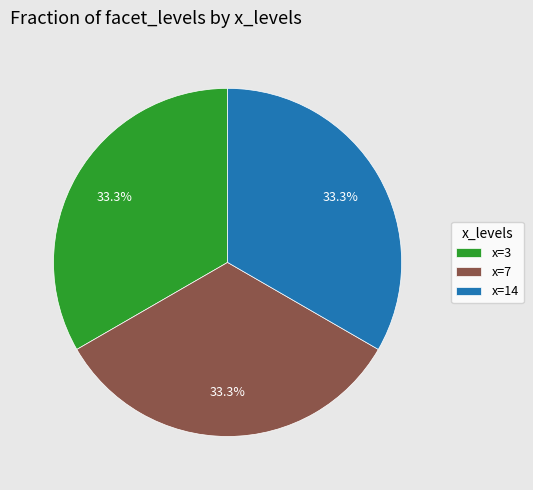

Does x=14 account for over 50% of the chart?

No